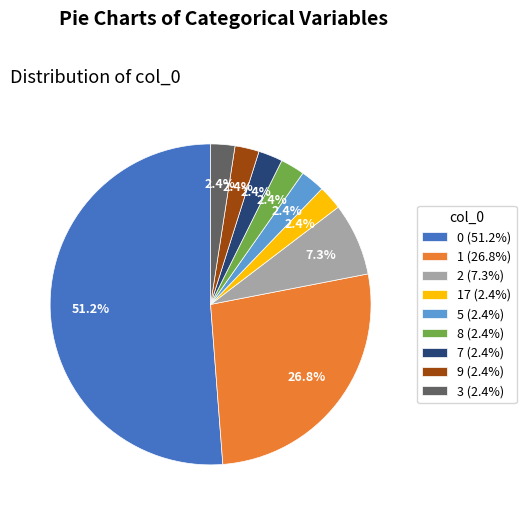

What percentage is NOT represented by 3 (2.4%)?

97.6%